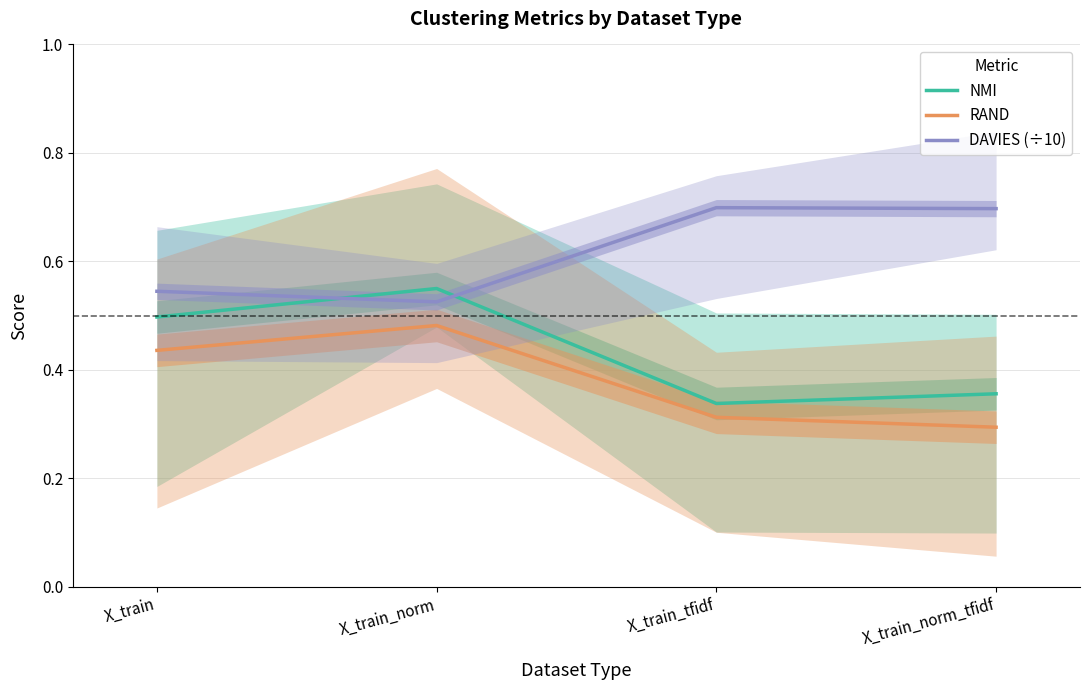

List the series in order of their peak value, highest first.

DAVIES (÷10), NMI, RAND